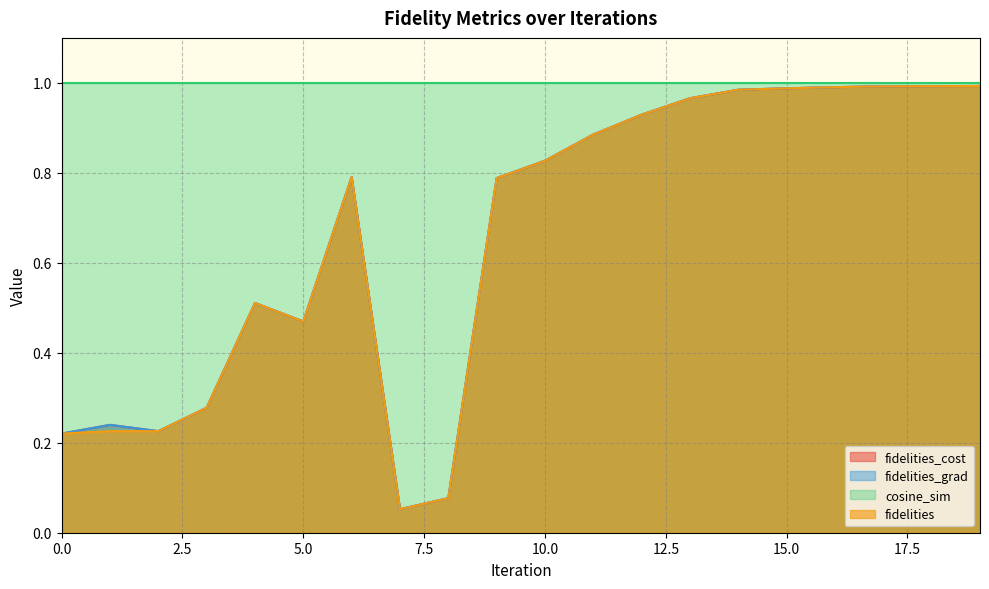

What is the value of the fidelities point at the 12th from the left?

0.9